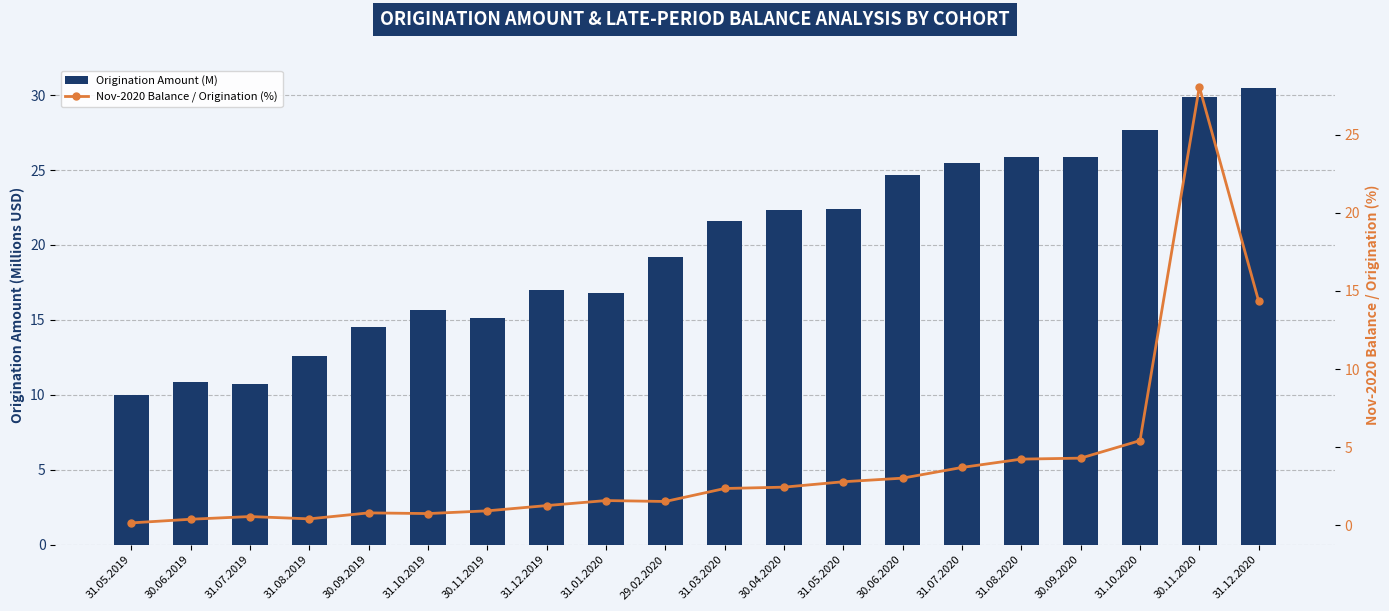

The Origination Amount (M) series shows 7.4 at 31.07.2020. True or false?

False